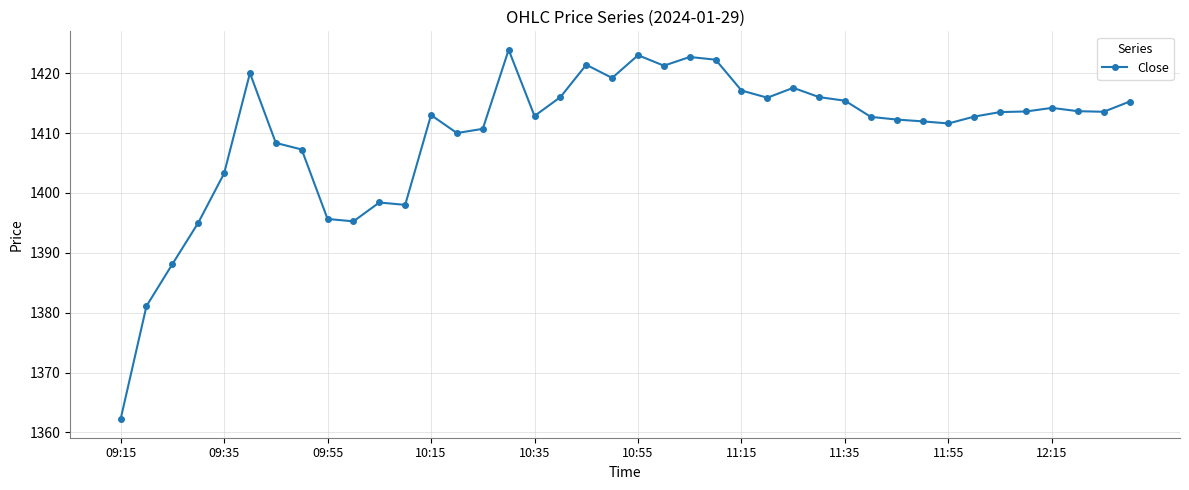

What is the difference between the maximum and minimum values?

61.7